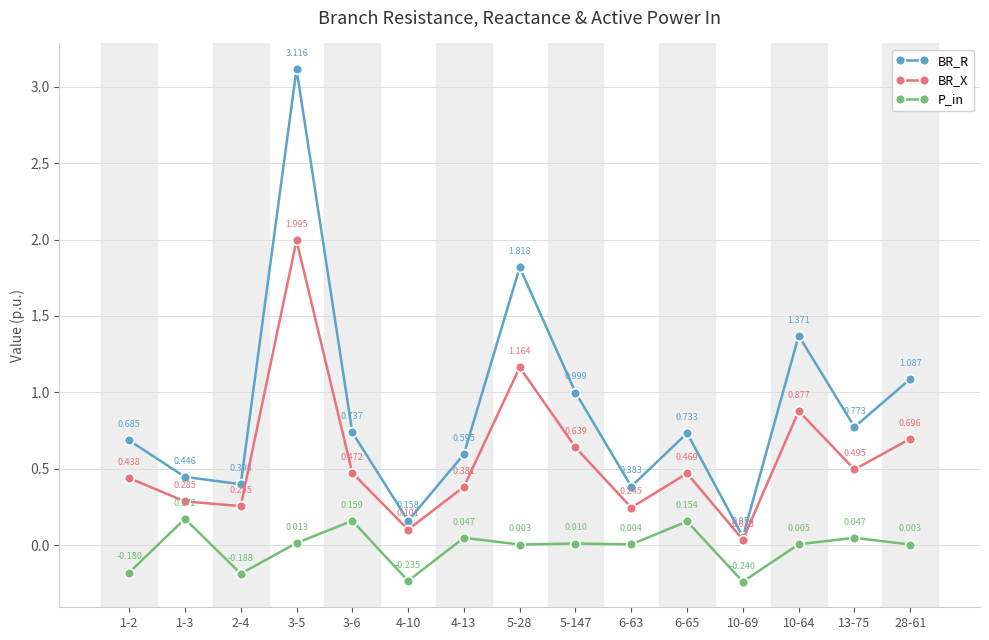

Which series has the largest total across all categories?

BR_R